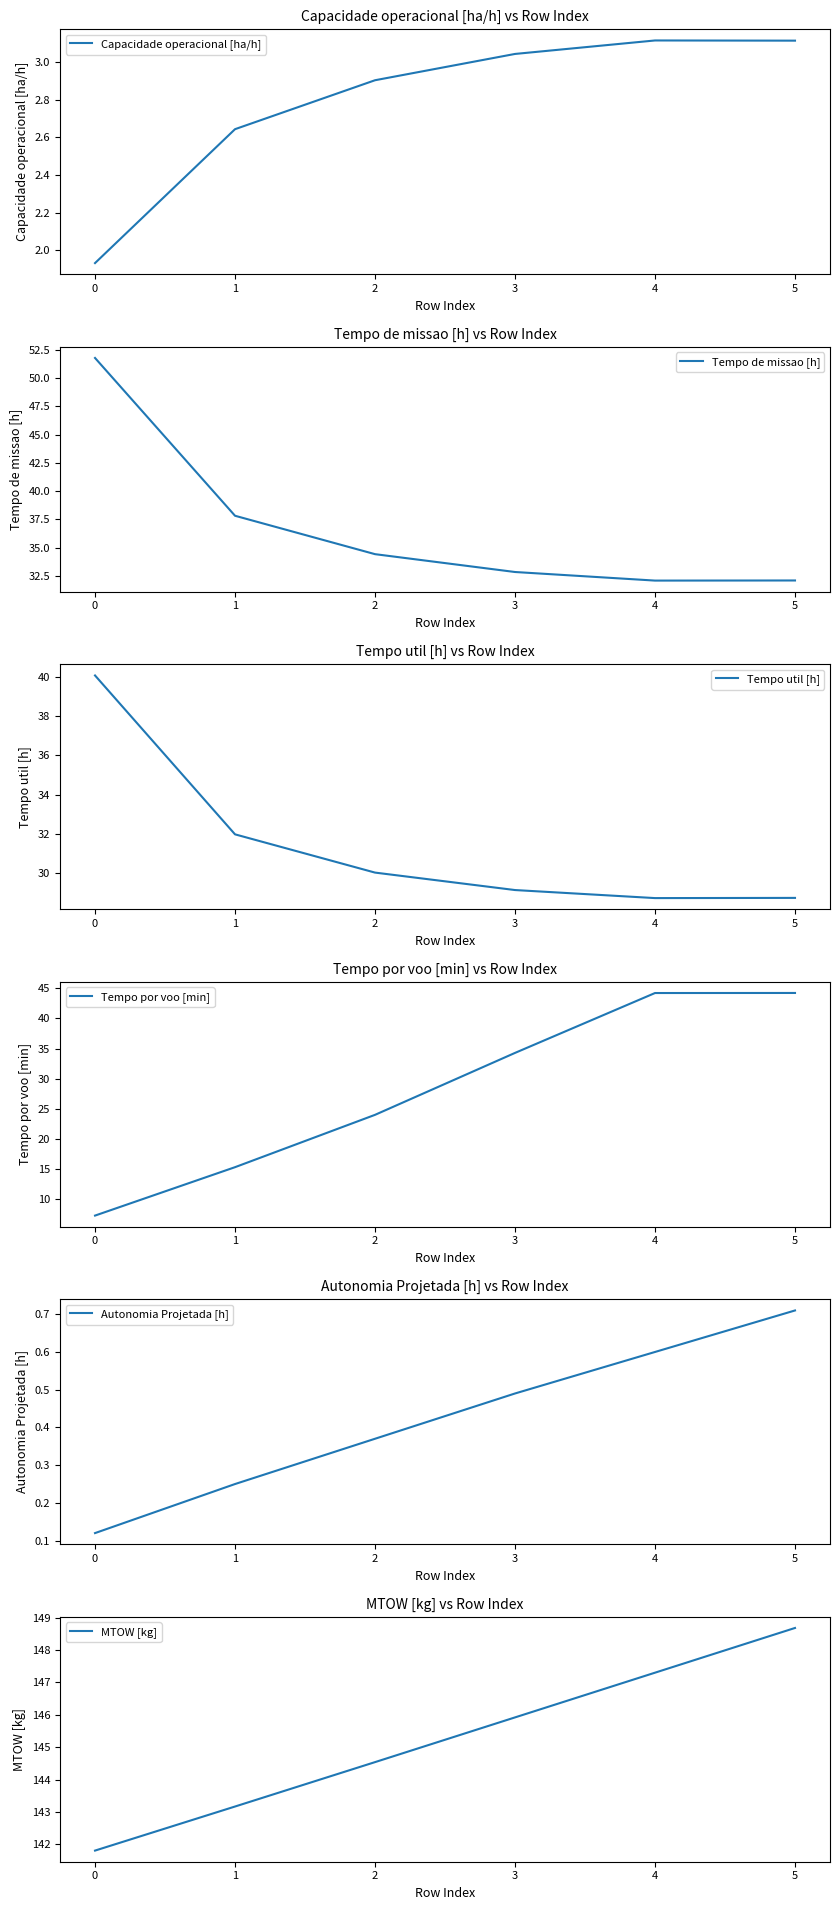

The value of Capacidade operacional [ha/h] at 5 is 2.2. True or false?

False